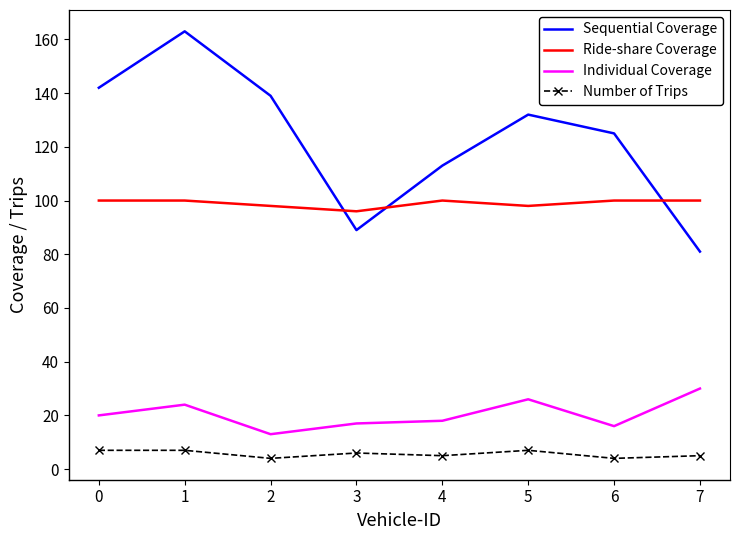

Which series has the widest spread of values?

Sequential Coverage